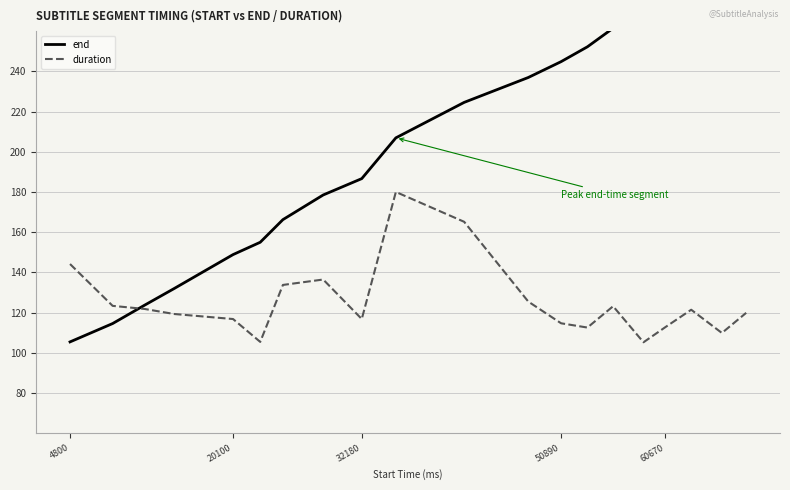

At which label is duration closest to 142?

4800